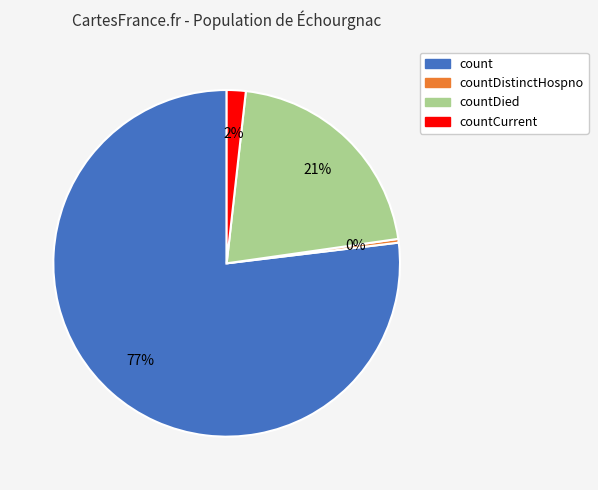

Is there any slice that represents more than half of the pie?

Yes